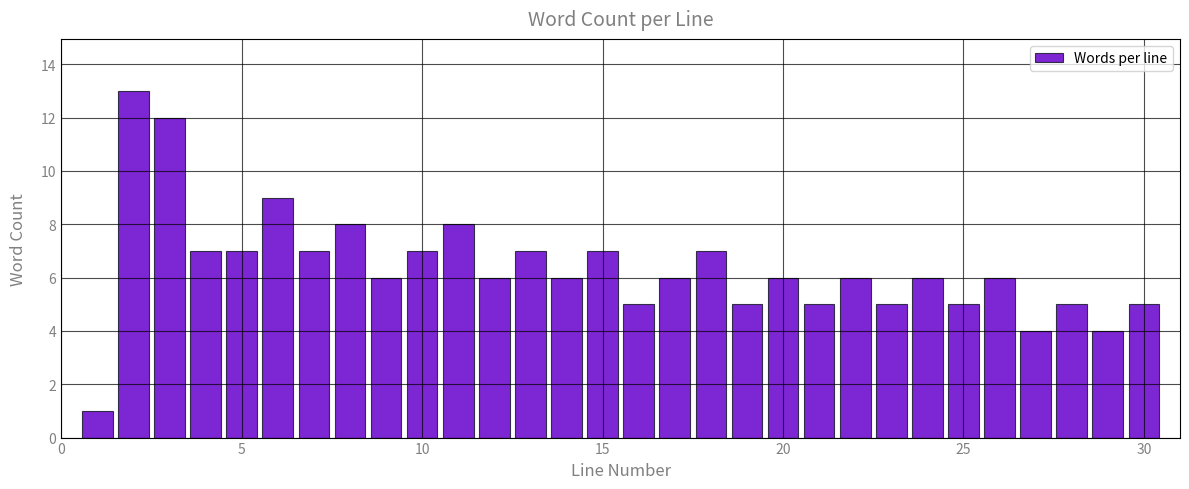

Read against the x-axis, roughly where is the centre of the tallest bar?

2.0